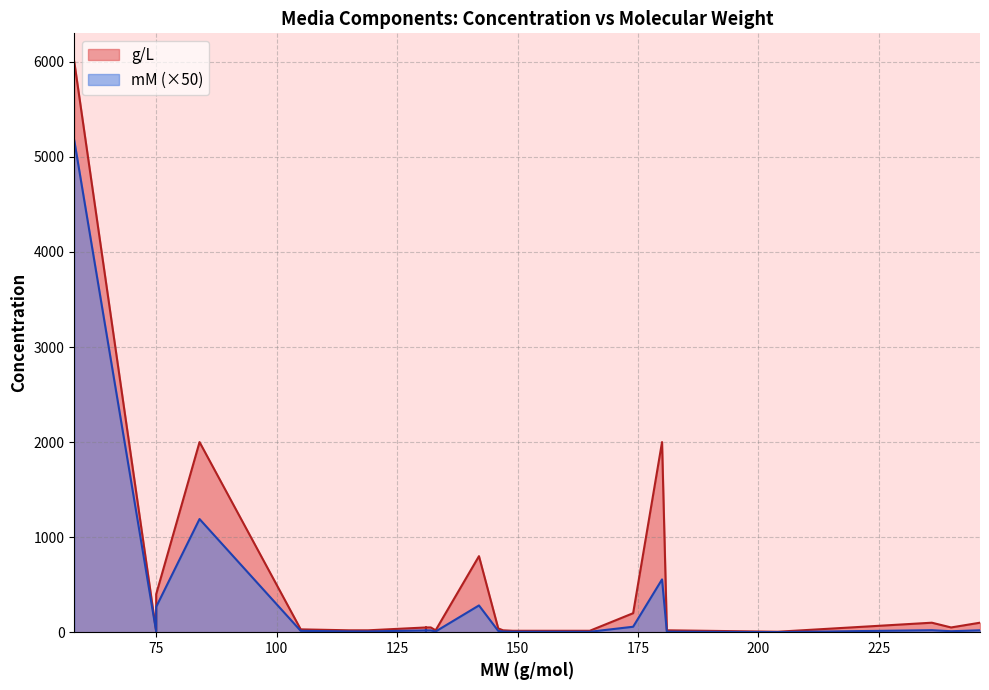

What is the value of the g/L point at the 7th from the left?

15.0